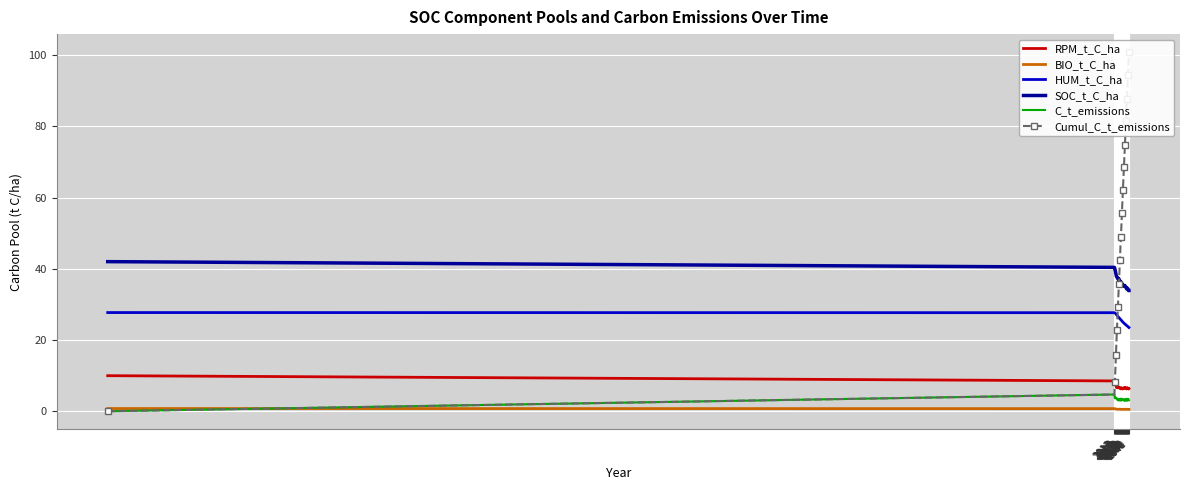

True or false: RPM_t_C_ha and SOC_t_C_ha intersect in this chart.

False